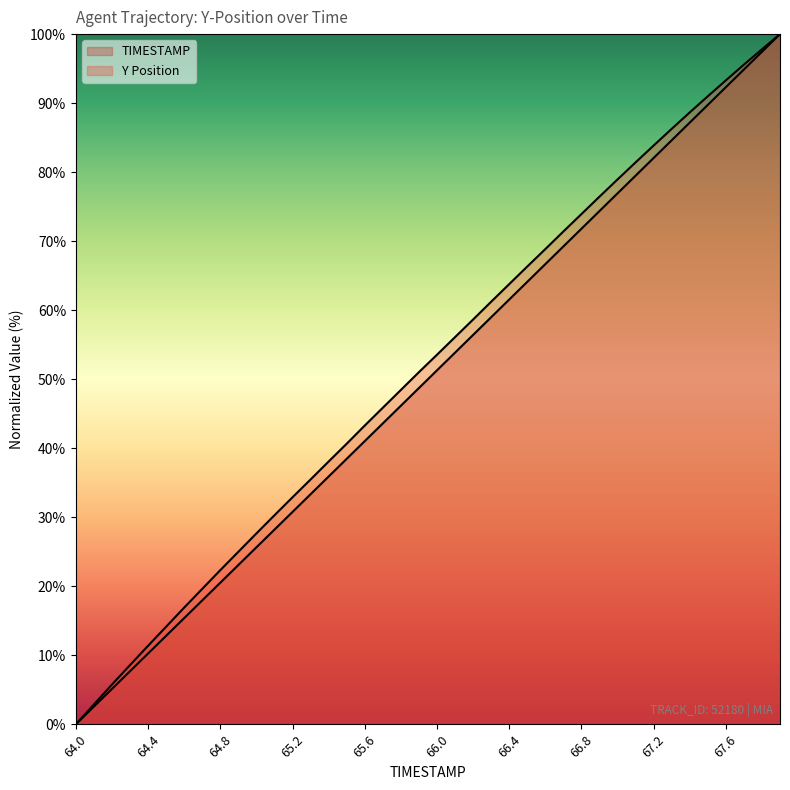

Reading left to right, transcribe all the data shown in this chart.

TIMESTAMP: 0.0	2.6	5.1	7.7	10.3	12.8	15.4	17.9	20.5	23.1	25.6	28.2	30.8	33.3	35.9	38.5	41.0	43.6	46.2	48.7	51.3	53.8	56.4	59.0	61.5	64.1	66.7	69.2	71.8	74.4	76.9	79.5	82.1	84.6	87.2	89.7	92.3	94.9	97.4	100.0
Y: 0.0	2.9	5.8	8.6	11.4	14.1	16.9	19.6	22.3	25.0	27.7	30.3	32.9	35.5	38.1	40.7	43.3	45.9	48.4	51.0	53.5	56.1	58.6	61.2	63.8	66.3	68.8	71.4	73.9	76.4	78.9	81.4	83.9	86.3	88.7	91.0	93.3	95.6	97.8	100.0